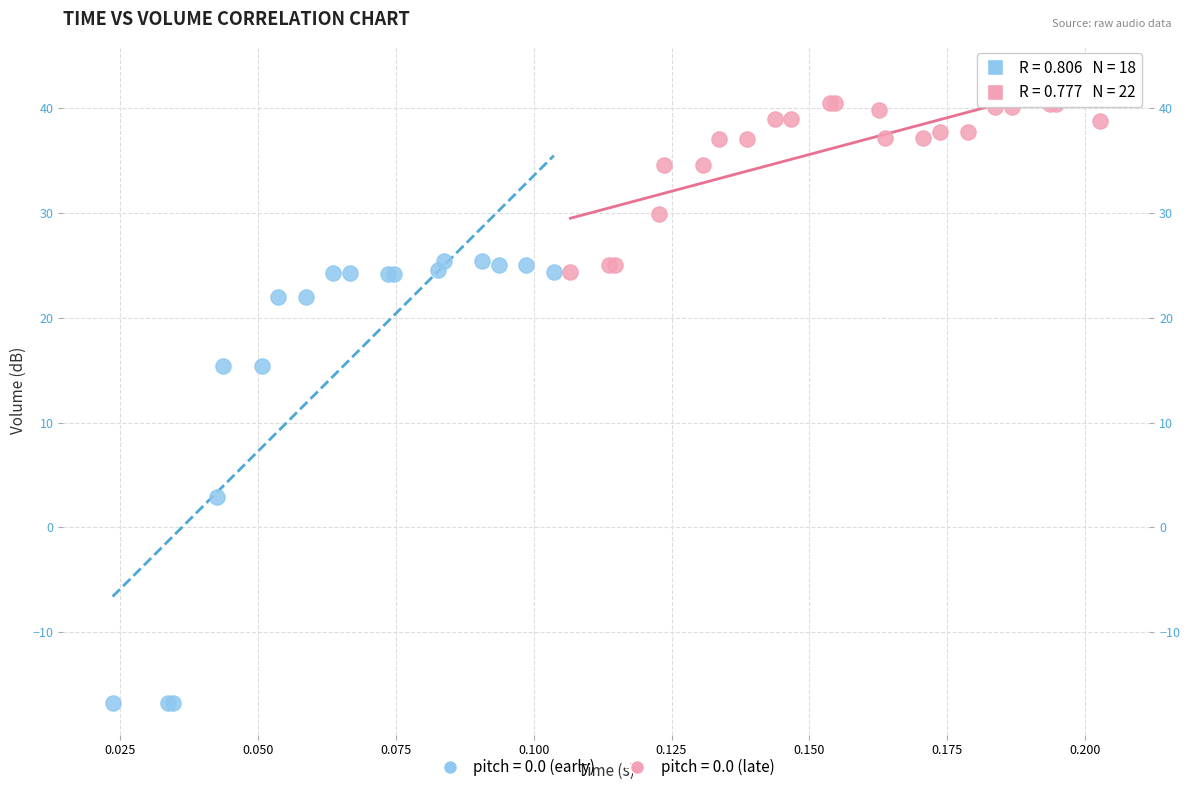

Which series reaches the minimum Y coordinate?

pitch = 0.0 (early)